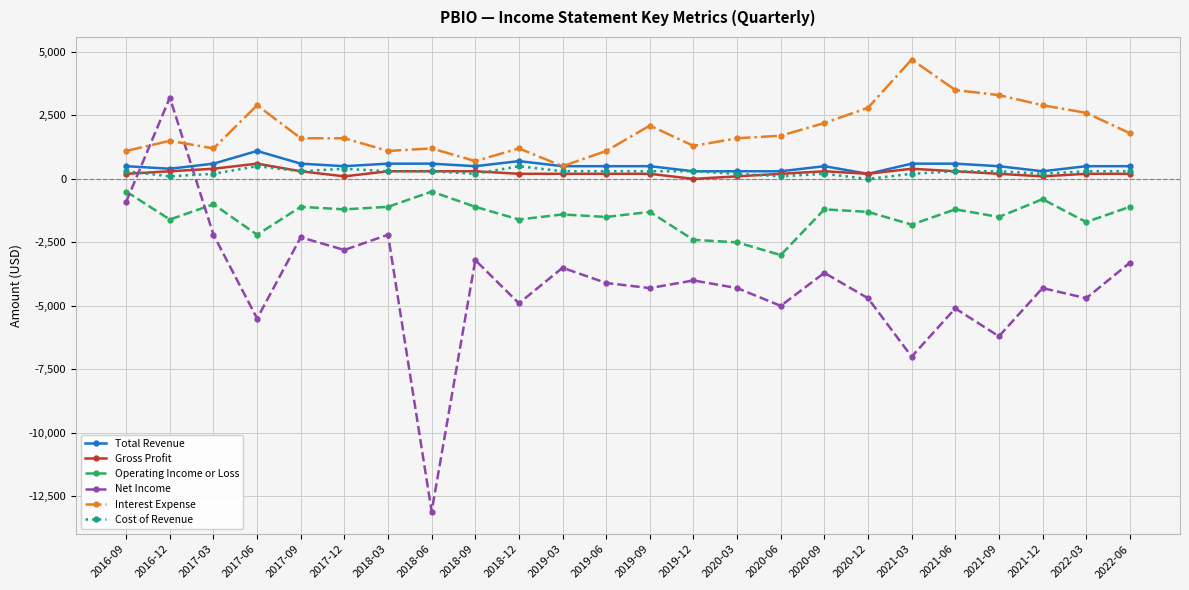

Reading left to right, what are all the values shown in this chart?

Total Revenue: 500	400	600	1100	600	500	600	600	500	700	500	500	500	300	300	300	500	200	600	600	500	300	500	500
Gross Profit: 200	300	400	600	300	100	300	300	300	200	200	200	200	0	100	200	300	200	400	300	200	100	200	200
Operating Income or Loss: -500	-1600	-1000	-2200	-1100	-1200	-1100	-500	-1100	-1600	-1400	-1500	-1300	-2400	-2500	-3000	-1200	-1300	-1800	-1200	-1500	-800	-1700	-1100
Net Income: -900	3200	-2200	-5500	-2300	-2800	-2200	-13100	-3200	-4900	-3500	-4100	-4300	-4000	-4300	-5000	-3700	-4700	-7000	-5100	-6200	-4300	-4700	-3300
Interest Expense: 1100	1500	1200	2900	1600	1600	1100	1200	700	1200	500	1100	2100	1300	1600	1700	2200	2800	4700	3500	3300	2900	2600	1800
Cost of Revenue: 300	100	200	500	300	400	300	300	200	500	300	300	300	300	200	100	200	0	200	300	300	200	300	300